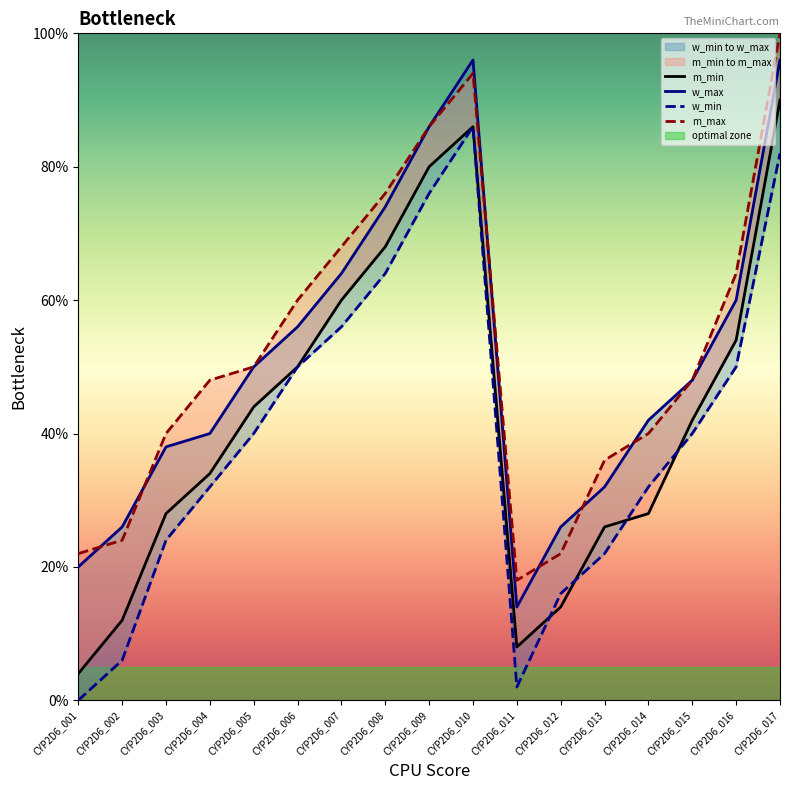

At which label does w_min reach its peak?

CYP2D6_010